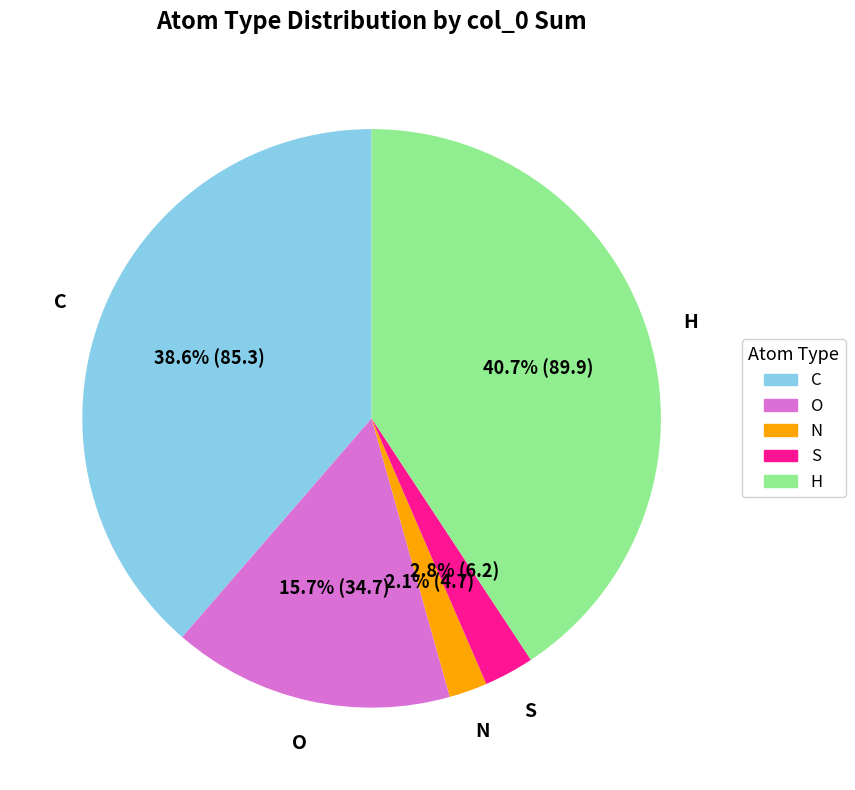

Between S and N, which is larger?

S